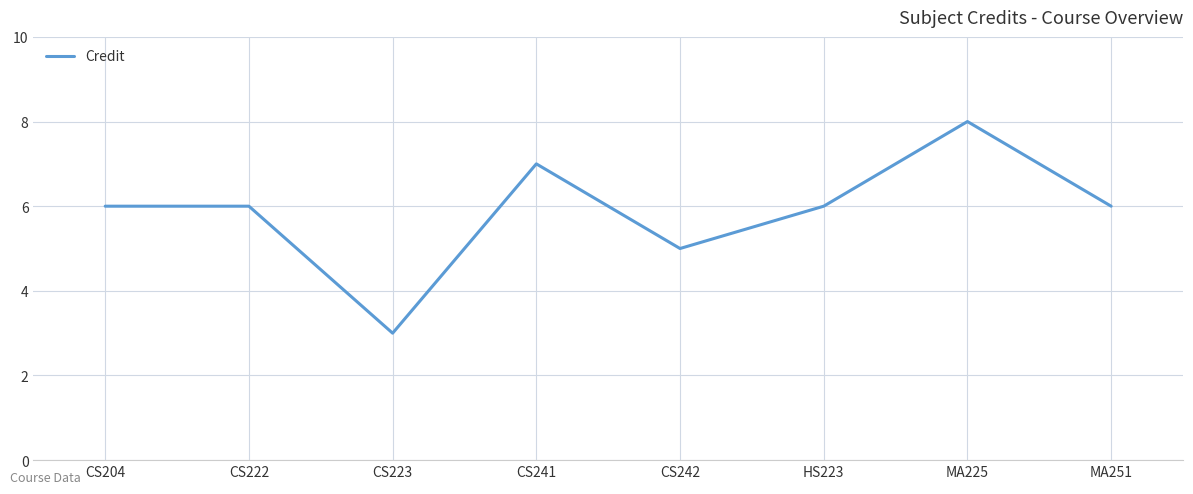

What is the greatest value displayed?

8